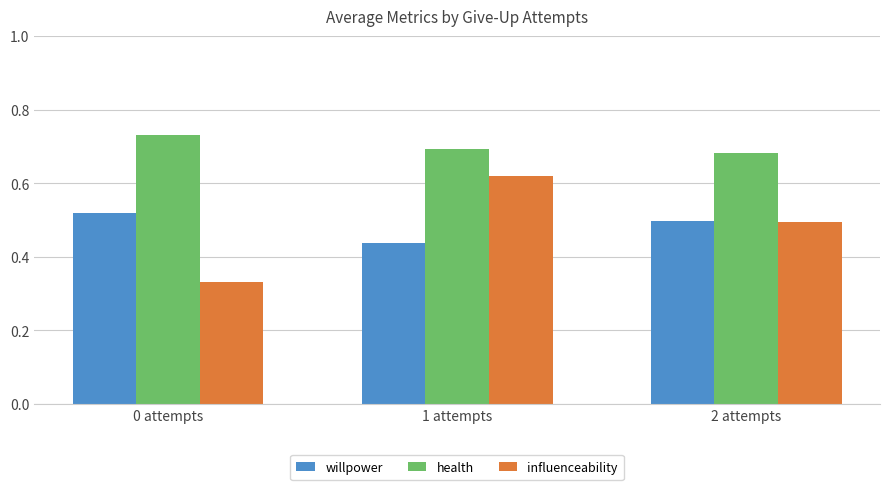

List the labels in order of health value, smallest first.

2 attempts, 1 attempts, 0 attempts